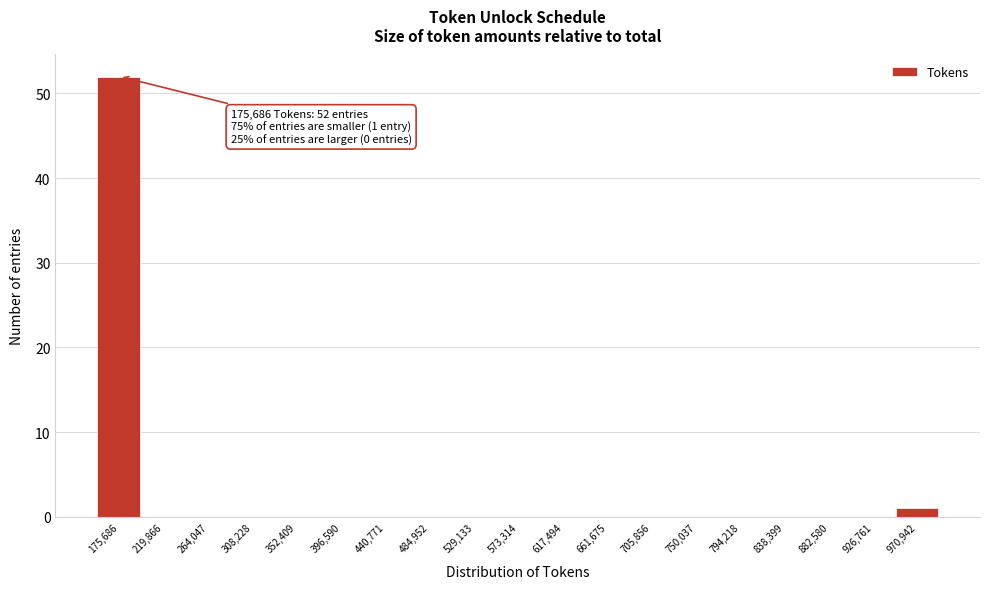

Reading left to right, extract all data points from this chart.

175,686=52	219,866=0	264,047=0	308,228=0	352,409=0	396,590=0	440,771=0	484,952=0	529,133=0	573,314=0	617,494=0	661,675=0	705,856=0	750,037=0	794,218=0	838,399=0	882,580=0	926,761=0	970,942=1